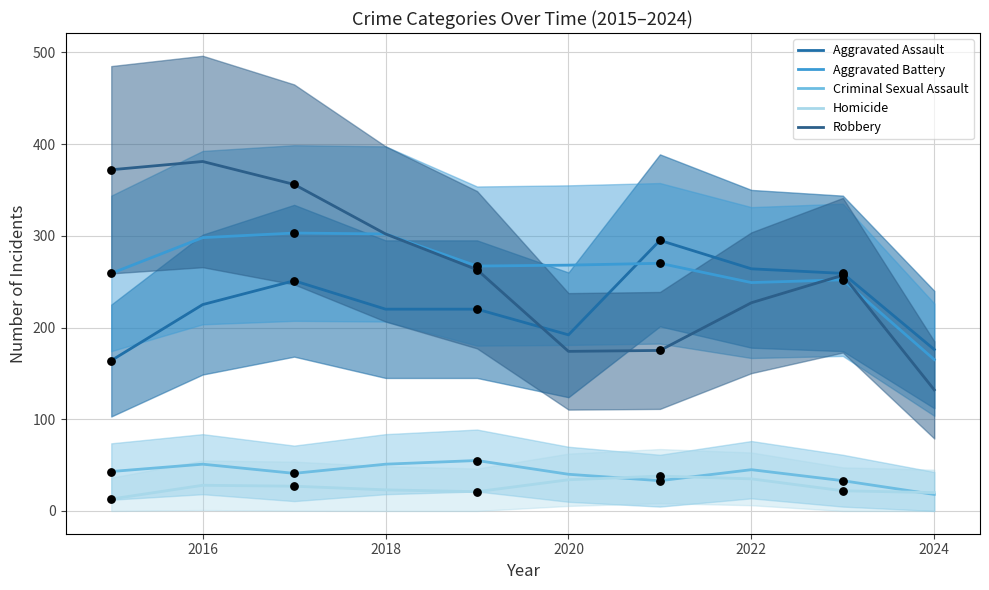

What is the total value across all series at 2022?

826